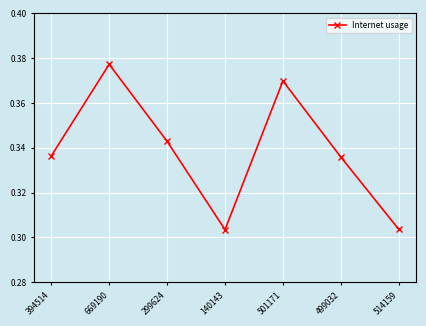

Which category has the highest value across all series?

669190